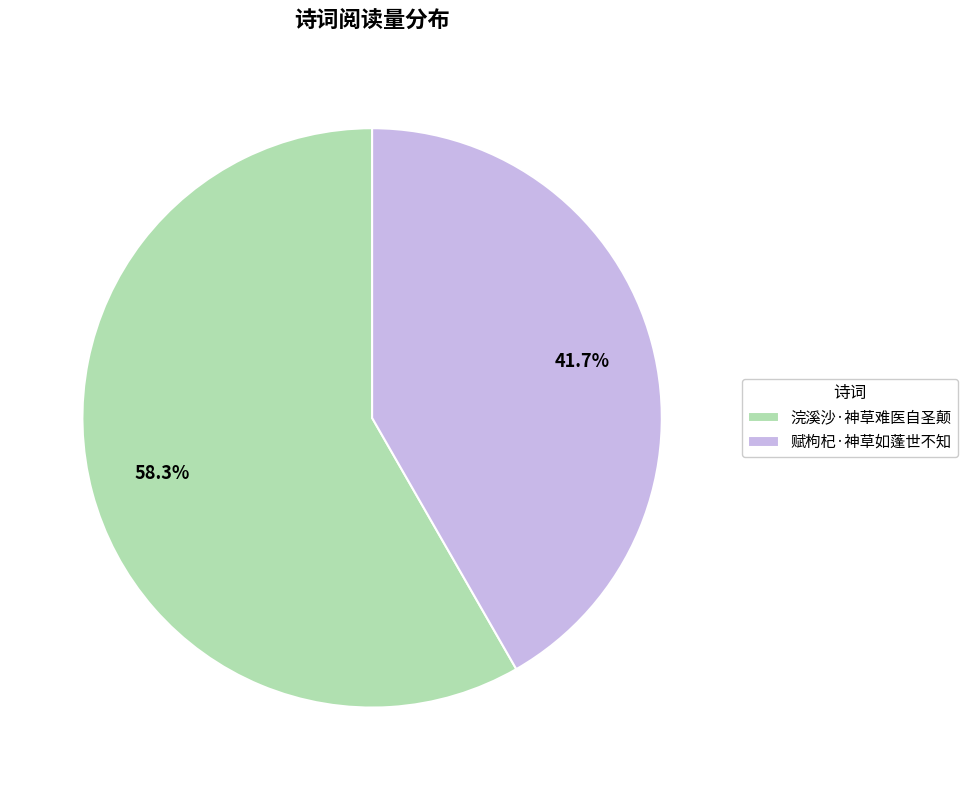

Is it true that 浣溪沙·神草难医自圣颠 is 58% of the pie?

True